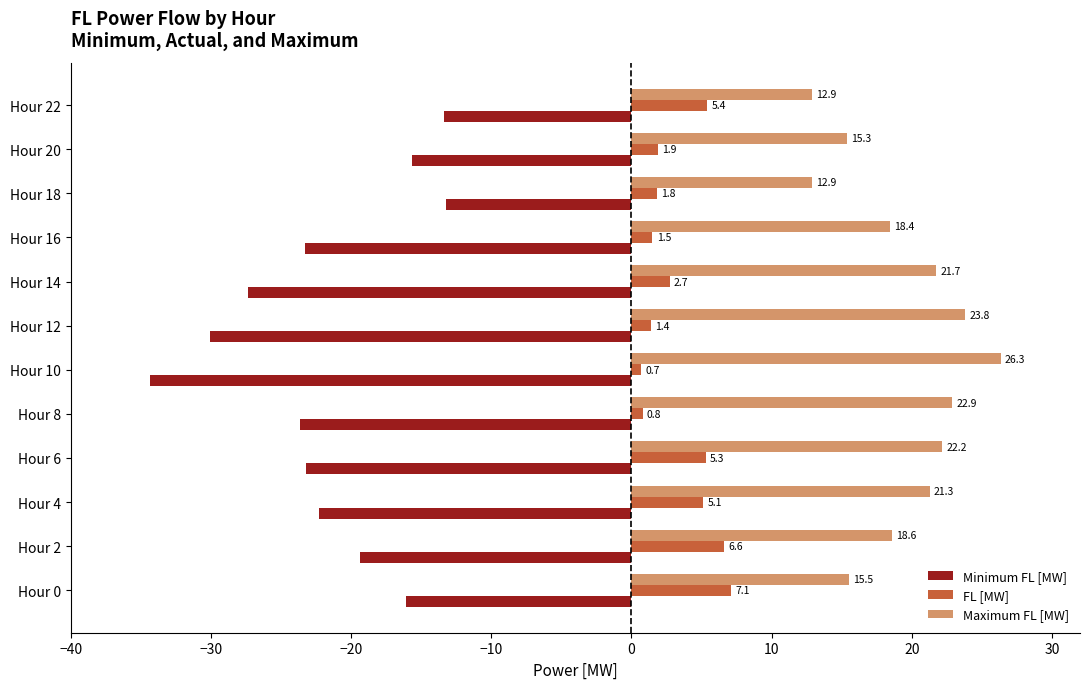

At which label does FL [MW] reach its peak?

Hour 0